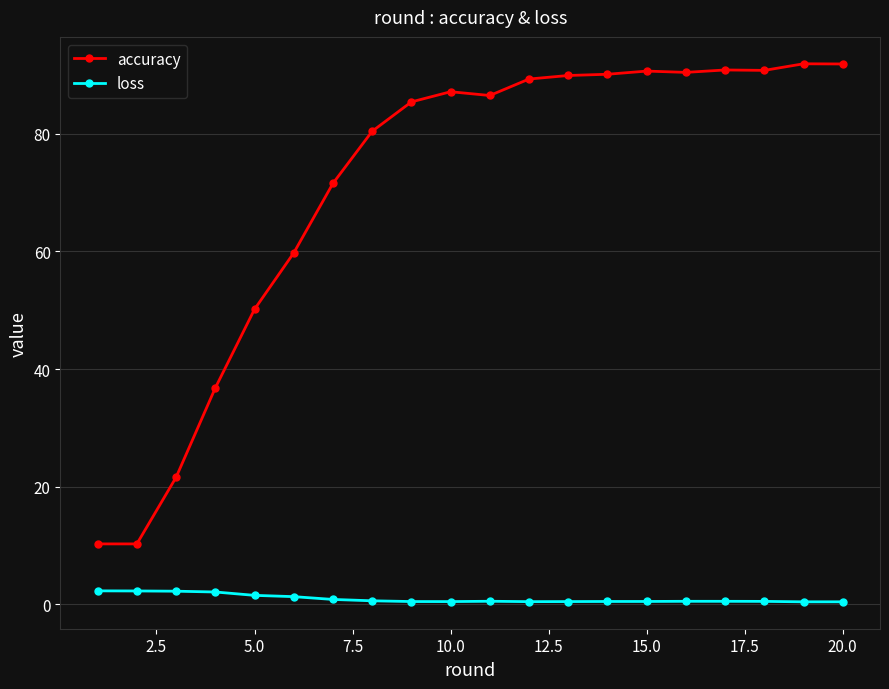

How many lines are shown in the chart?

2